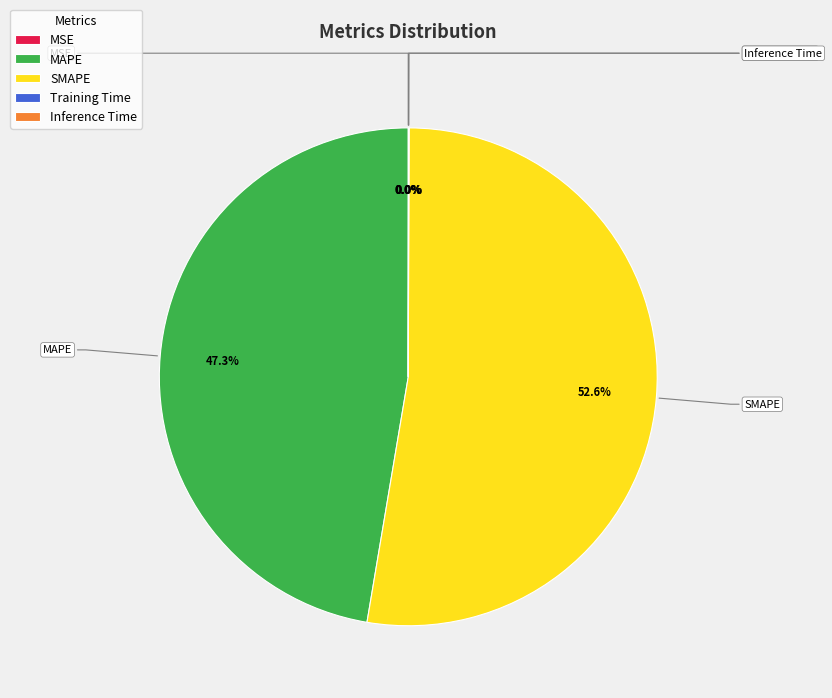

Which slice represents more than half of the pie?

SMAPE